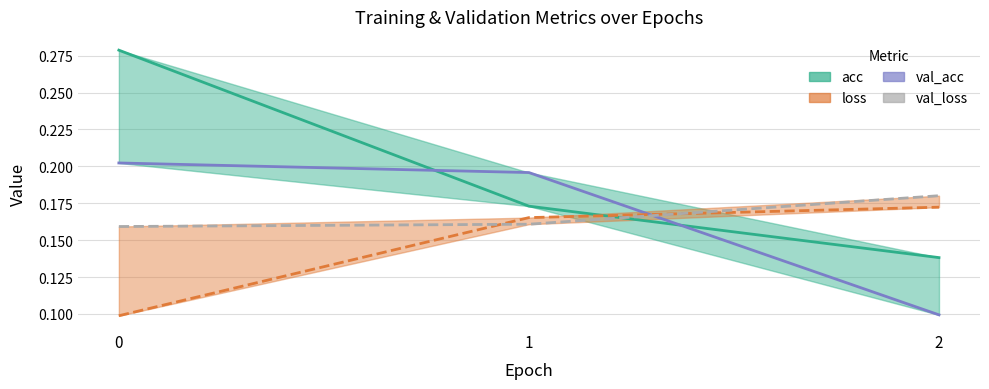

Which series has the largest range (max minus min)?

val_acc